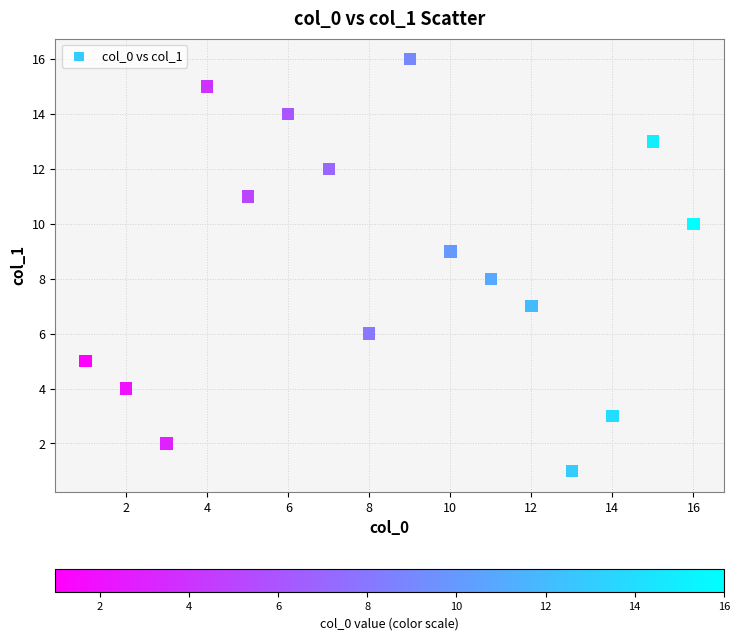

What is the range of X values (max minus min)?

15